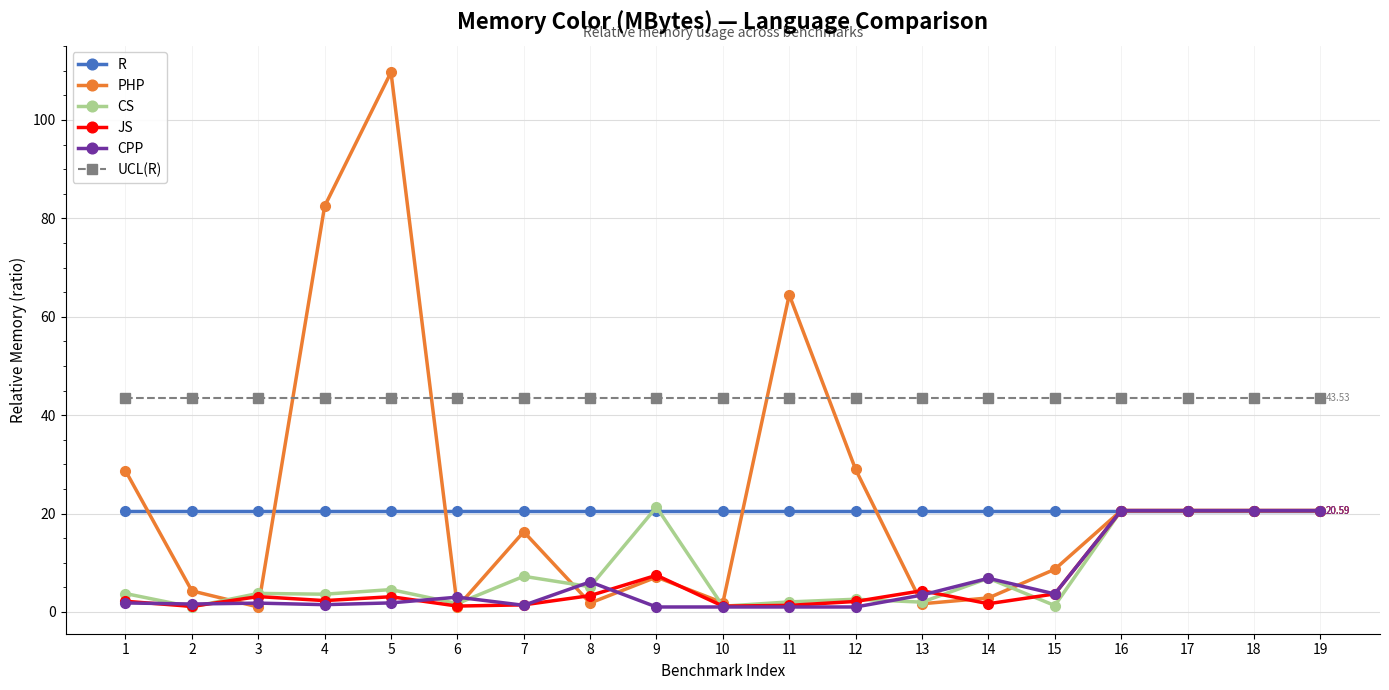

What is the value of the CPP point at the 3rd from the left?

1.8